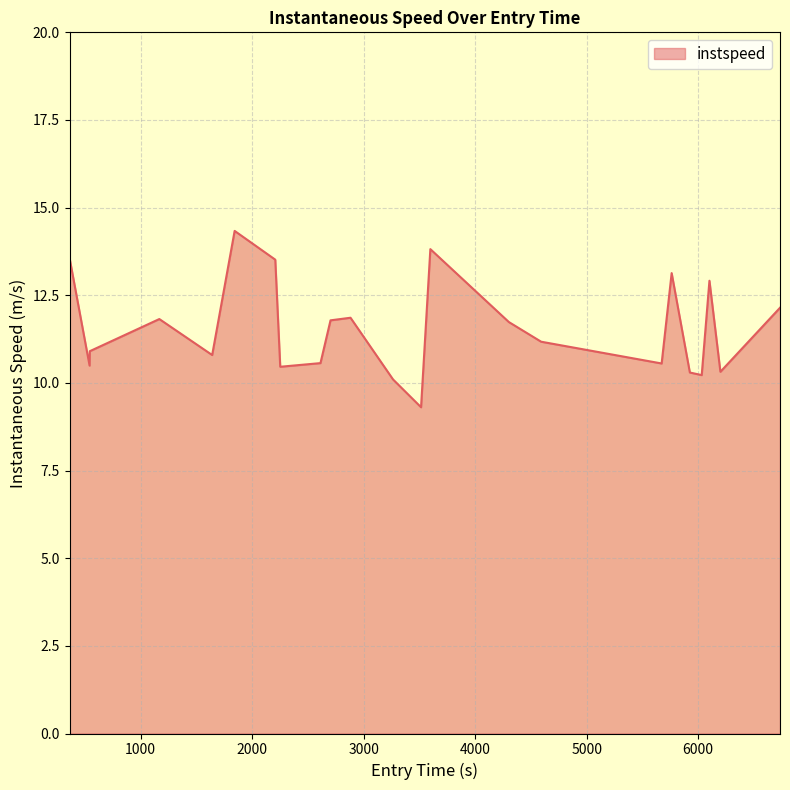

What is the minimum value shown in the chart?

9.3